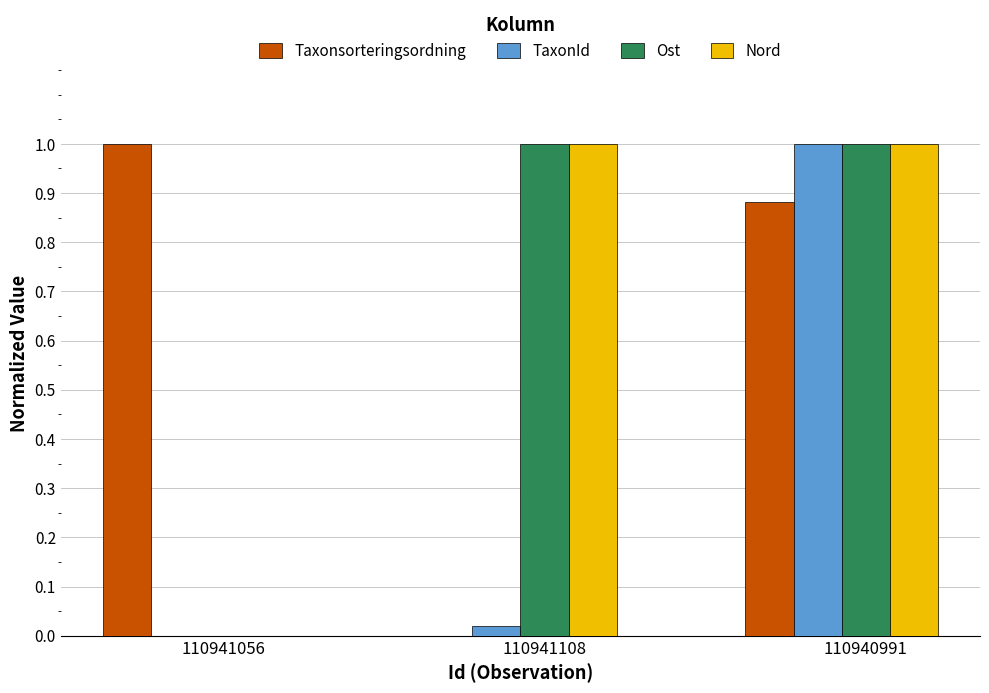

The value of Nord at 110941056 is -0.5. True or false?

False